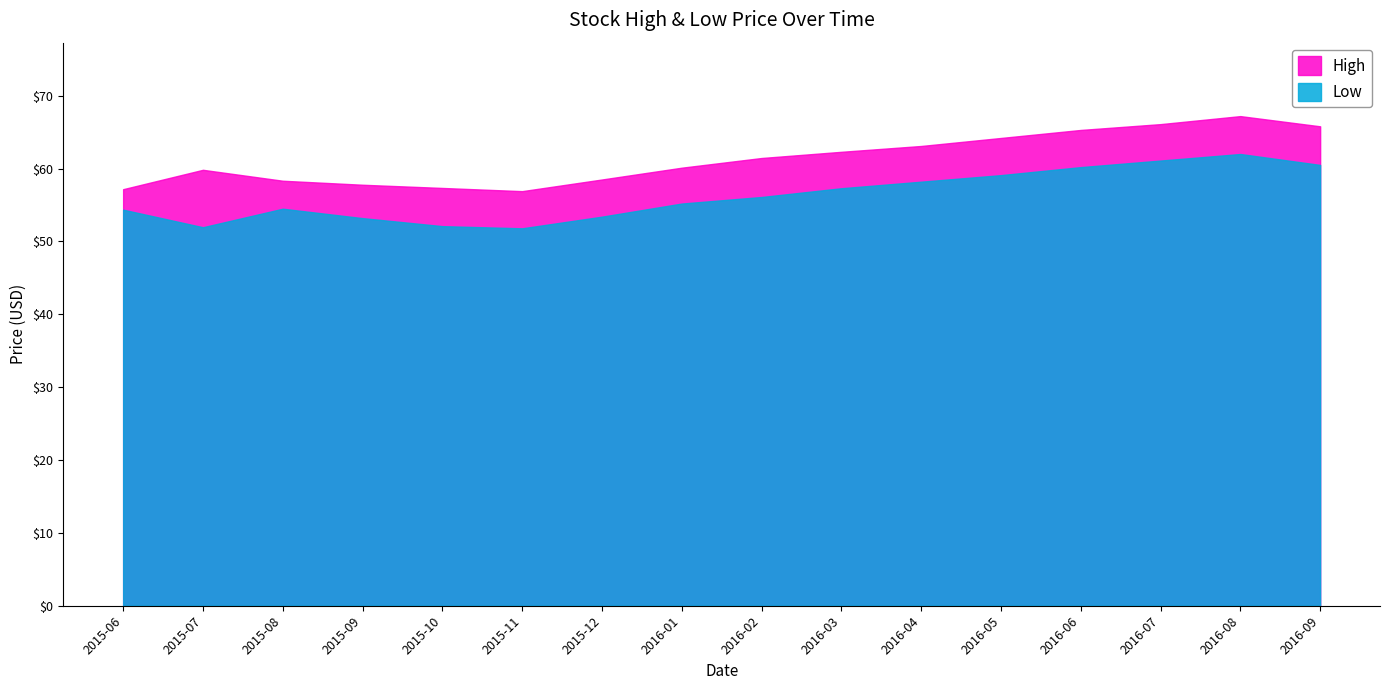

What value does the High series have at 2016-08?

67.2